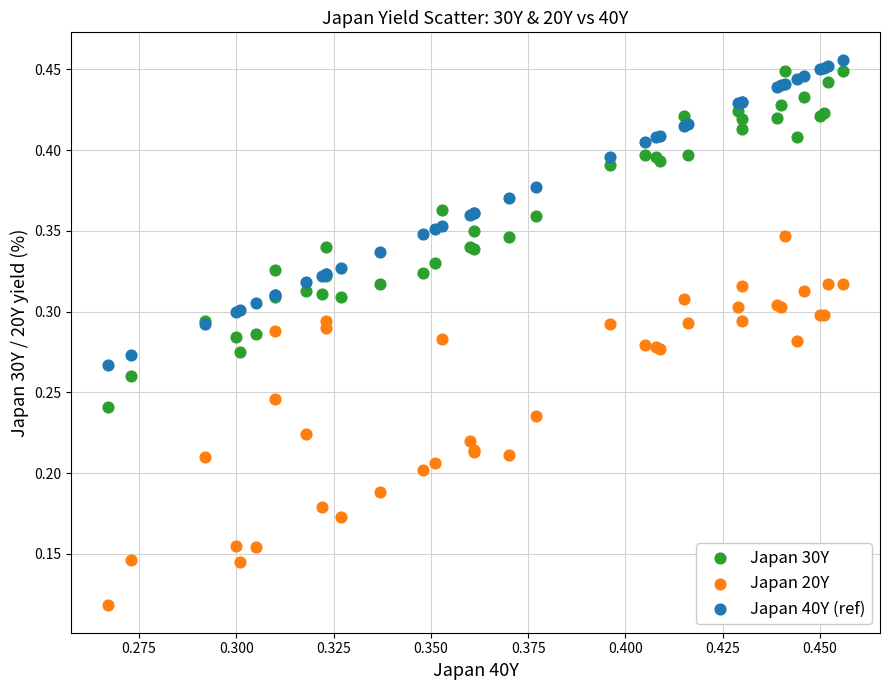

Which series has the largest Y range (max minus min)?

Japan 20Y